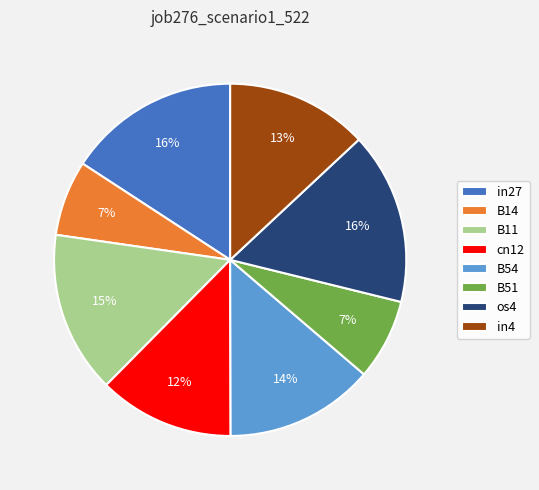

Combined, do B54 and B14 account for over 50%?

No